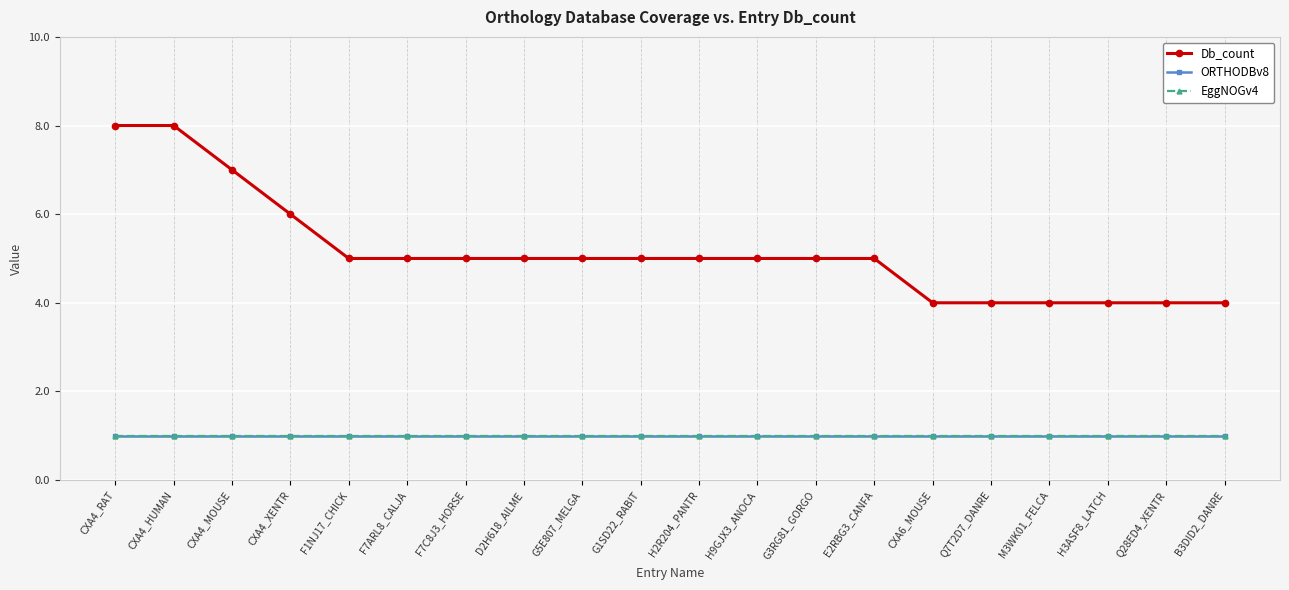

What is the label of the 14th point from the left?

E2RBG3_CANFA